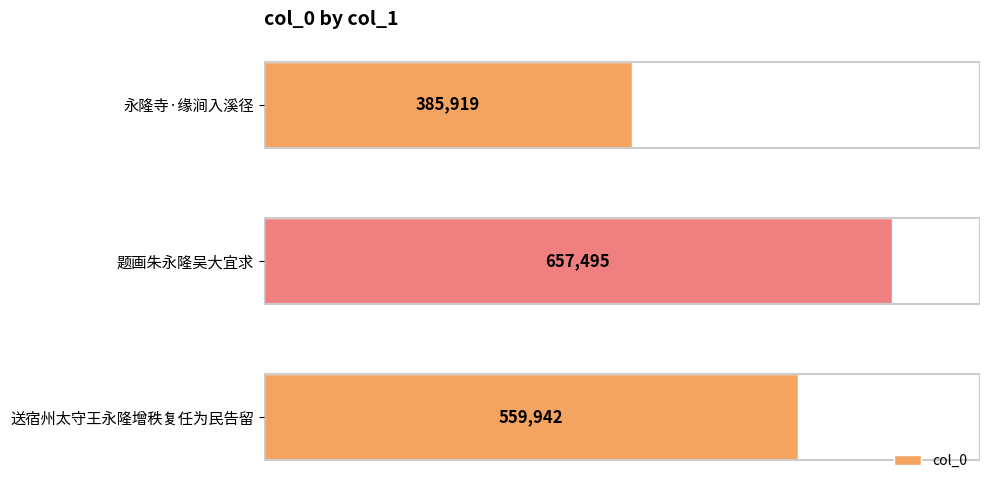

What is the label of the 3rd bar from the top?

送宿州太守王永隆增秩复任为民告留